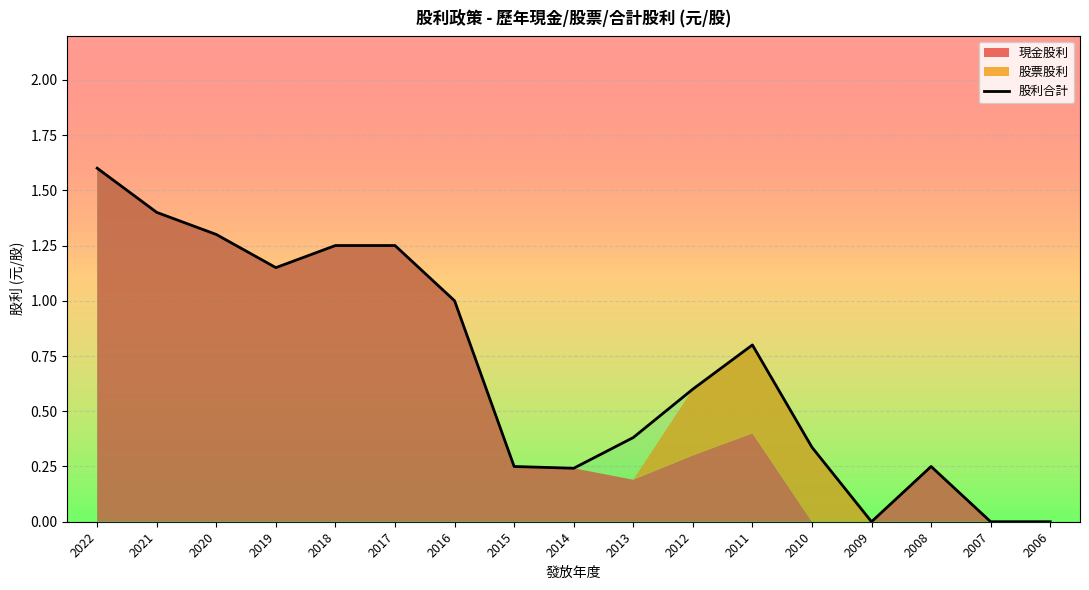

List the labels in order of value, largest first.

2022, 2021, 2020, 2018, 2017, 2019, 2016, 2011, 2012, 2013, 2010, 2015, 2008, 2014, 2009, 2007, 2006